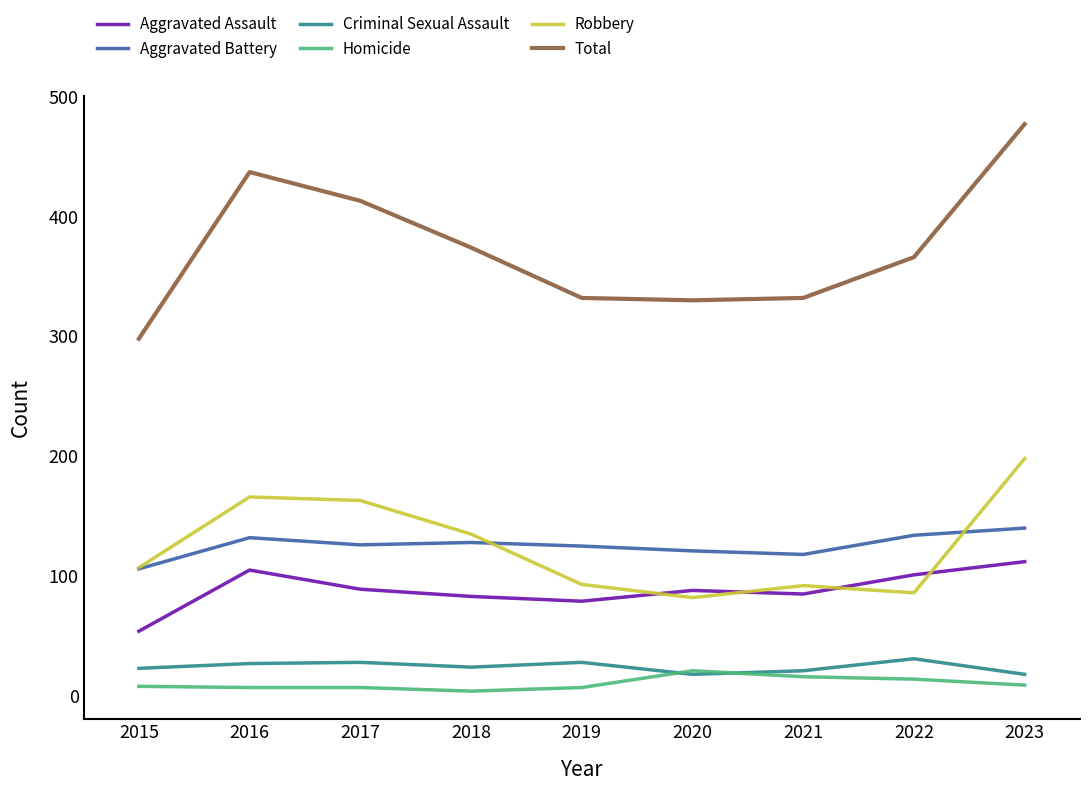

Which category has the highest value across all series?

2023